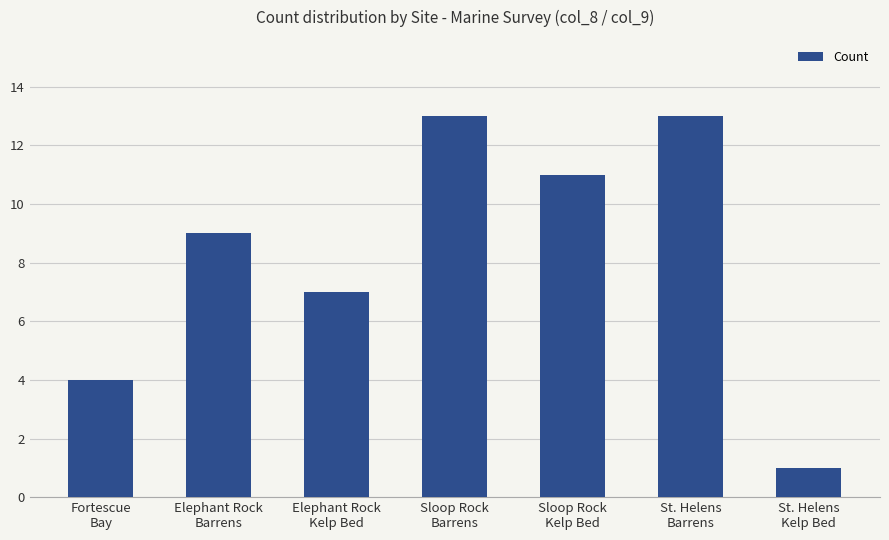

How many series are shown in this chart?

1